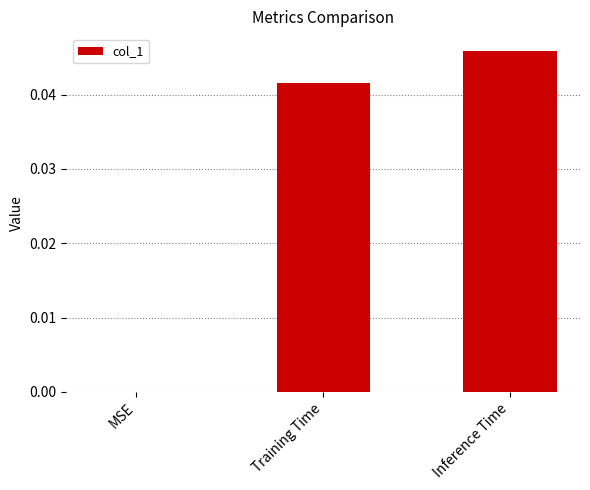

Which label corresponds to the largest value in the chart?

Inference Time